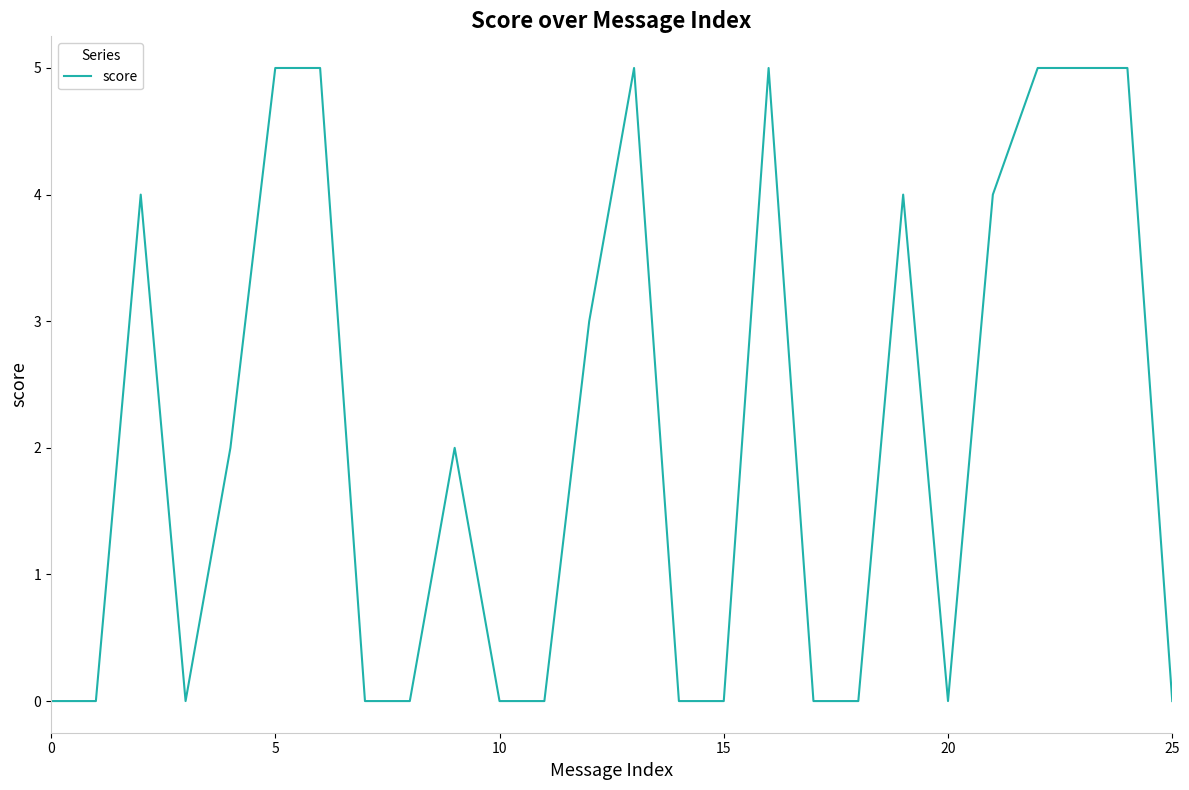

What is the maximum value shown in the chart?

5